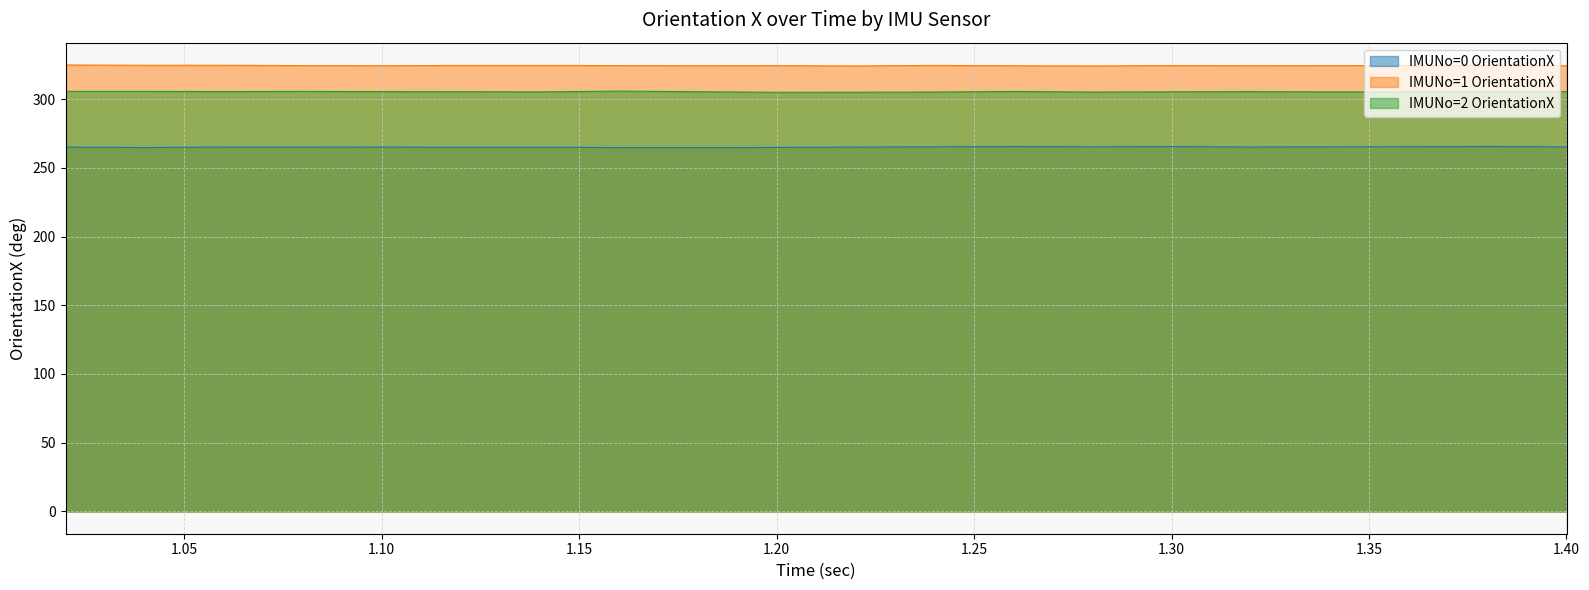

Between 1 and 12, which series saw the biggest shift?

IMUNo=0 OrientationX